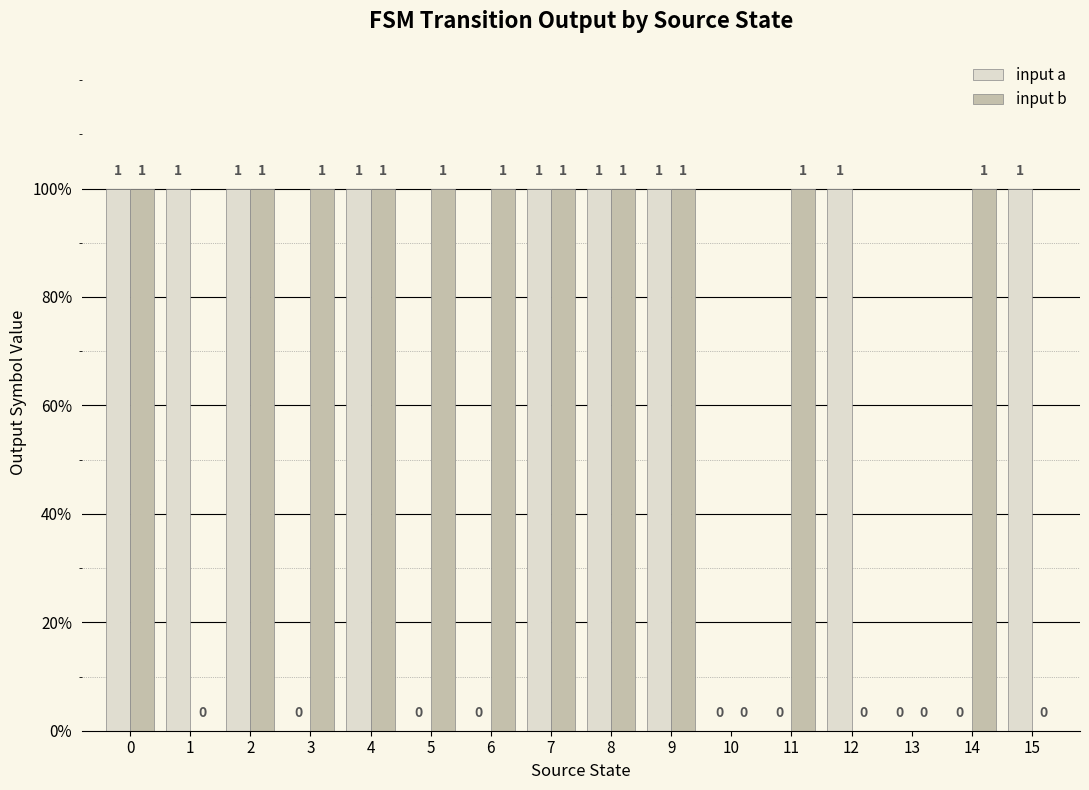

List the series in order of their peak value, lowest first.

input a, input b